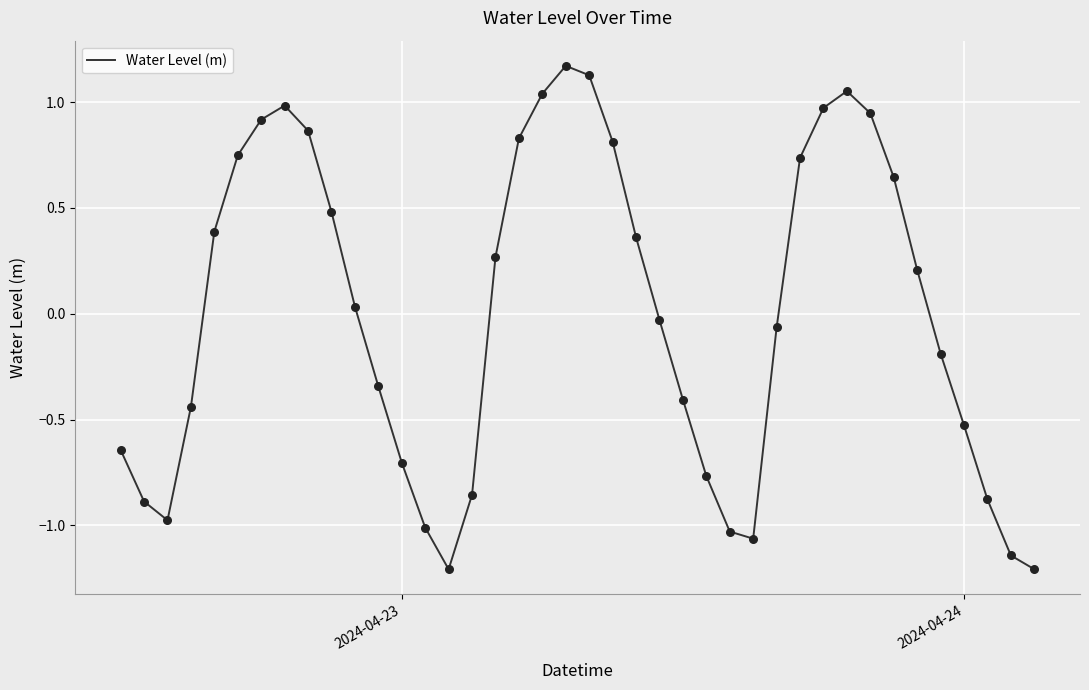

What is the smallest value displayed?

-1.2